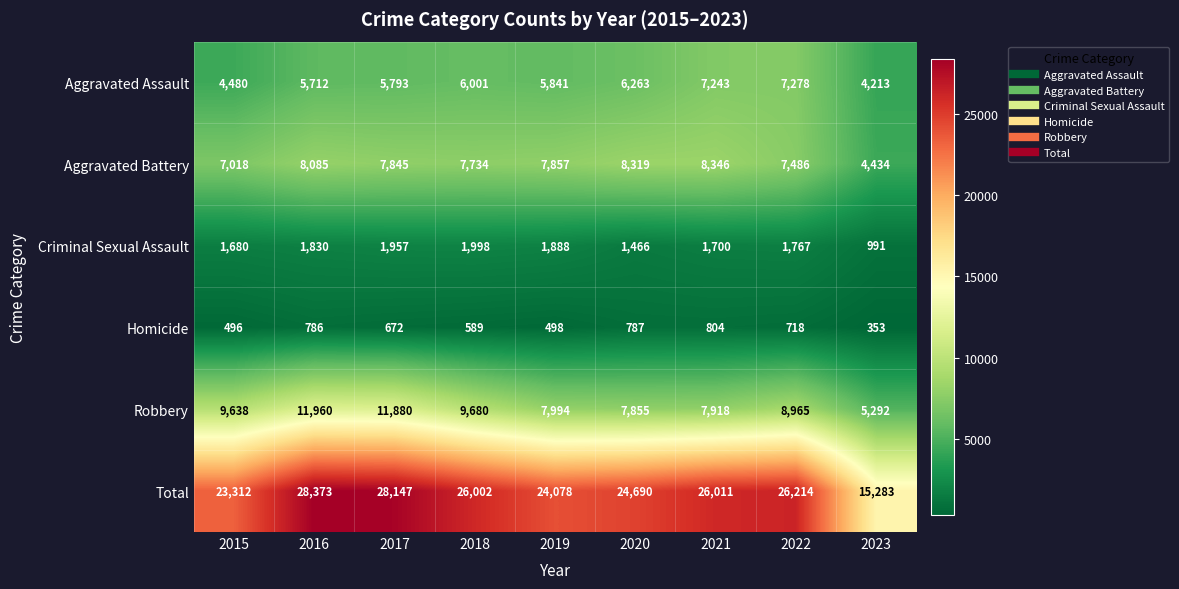

List the series in order of their peak value, highest first.

Total, Robbery, Aggravated Battery, Aggravated Assault, Criminal Sexual Assault, Homicide